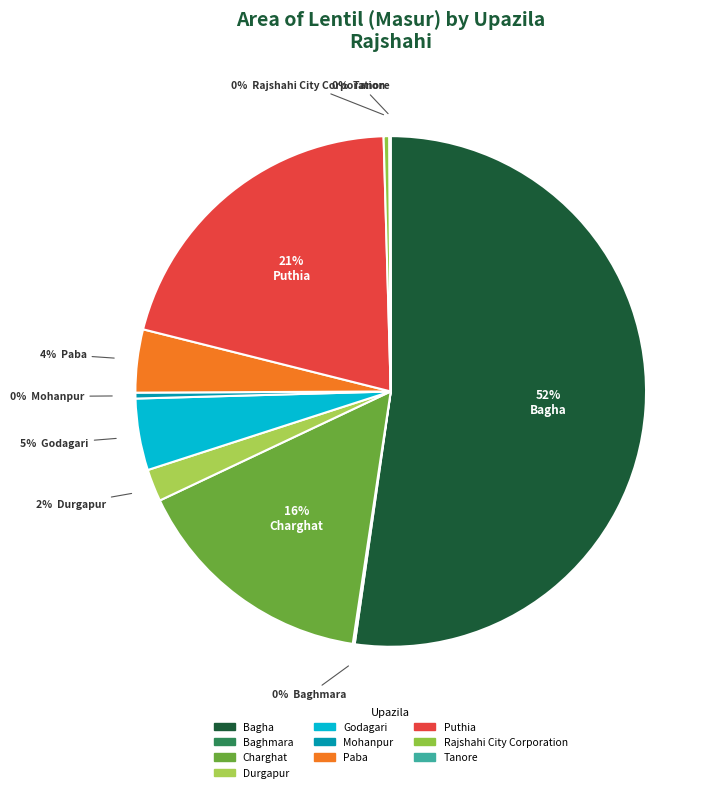

Which slice is the largest?

Bagha